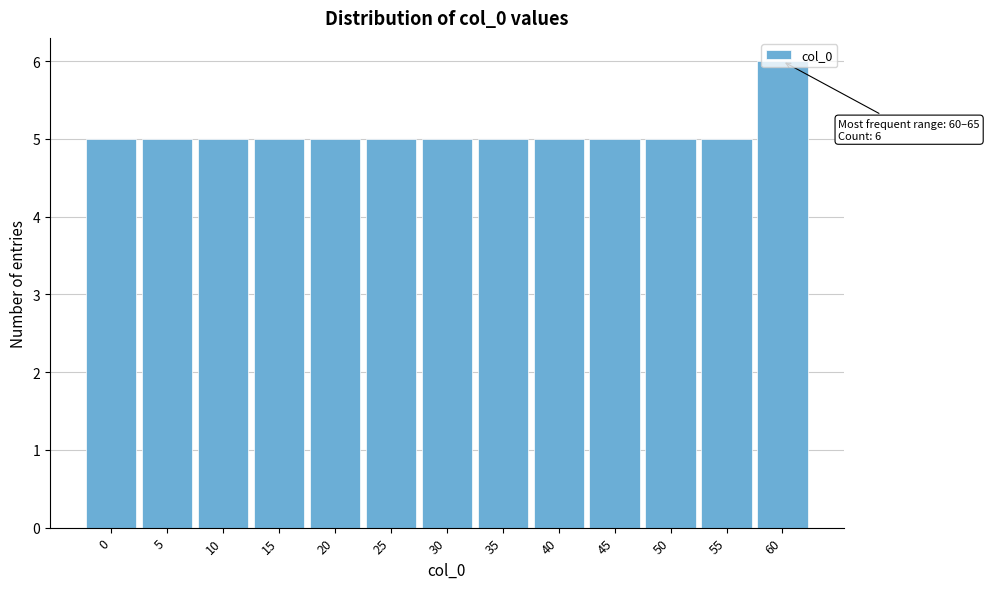

What value does the data have at 40?

5